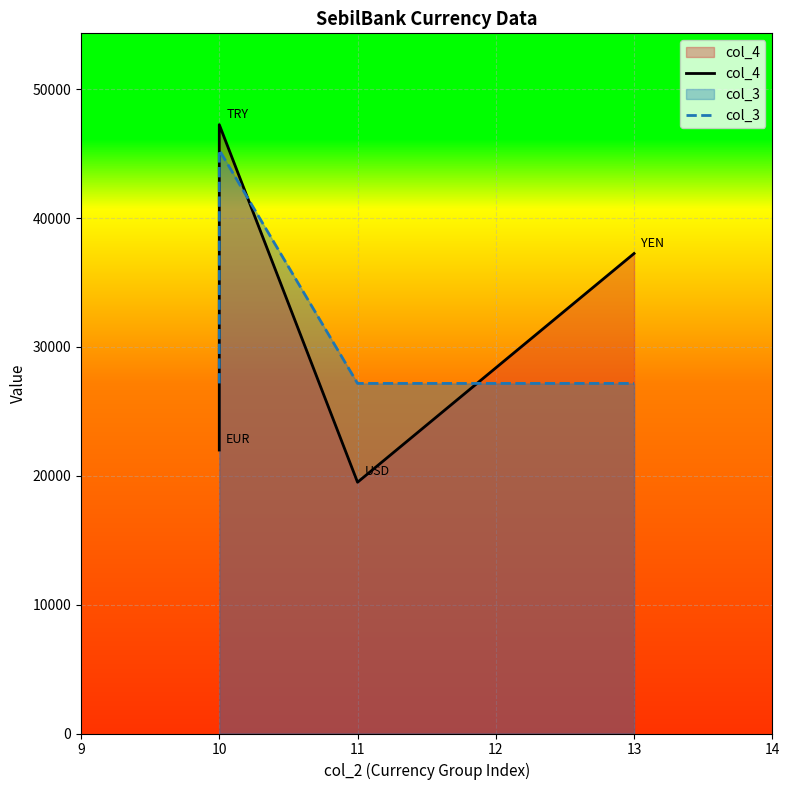

How many interior local valleys does the col_4 series have?

1